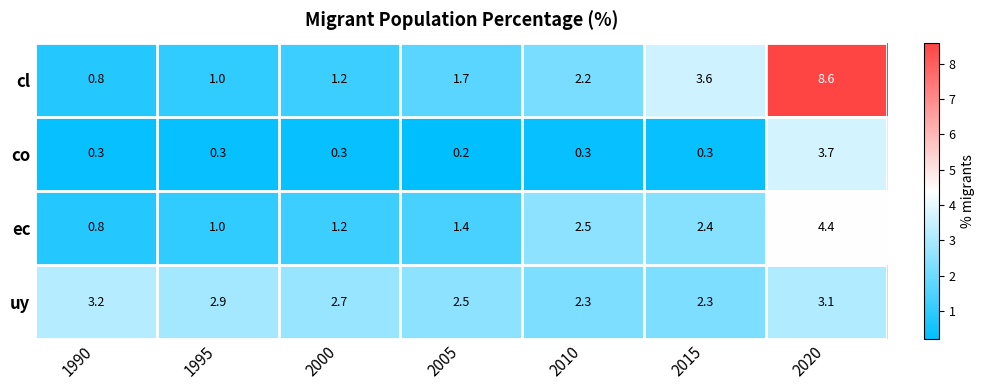

Reading right to left, extract all data points from this chart.

cl: 2020=8.6	2015=3.6	2010=2.2	2005=1.7	2000=1.2	1995=1.0	1990=0.8
co: 2020=3.7	2015=0.3	2010=0.3	2005=0.2	2000=0.3	1995=0.3	1990=0.3
ec: 2020=4.4	2015=2.4	2010=2.5	2005=1.4	2000=1.2	1995=1.0	1990=0.8
uy: 2020=3.1	2015=2.3	2010=2.3	2005=2.5	2000=2.7	1995=2.9	1990=3.2